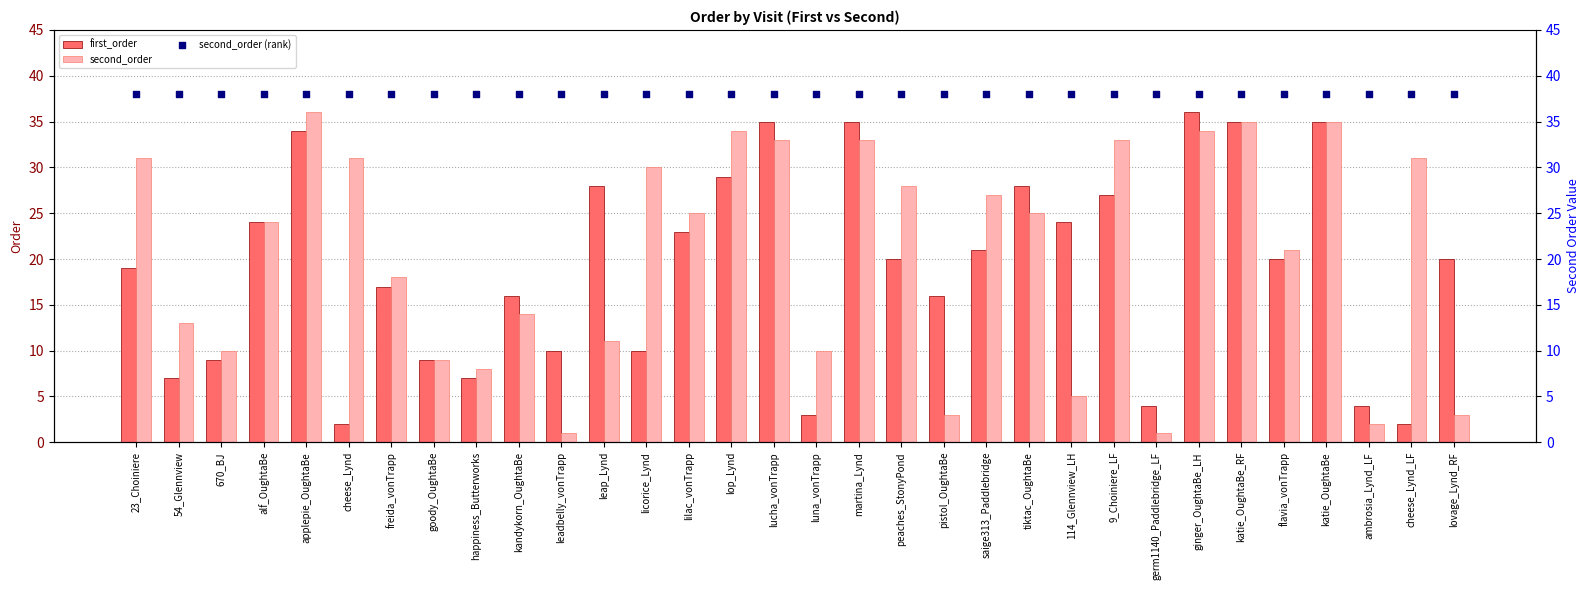

At how many categories does at least one series exceed 22?

32